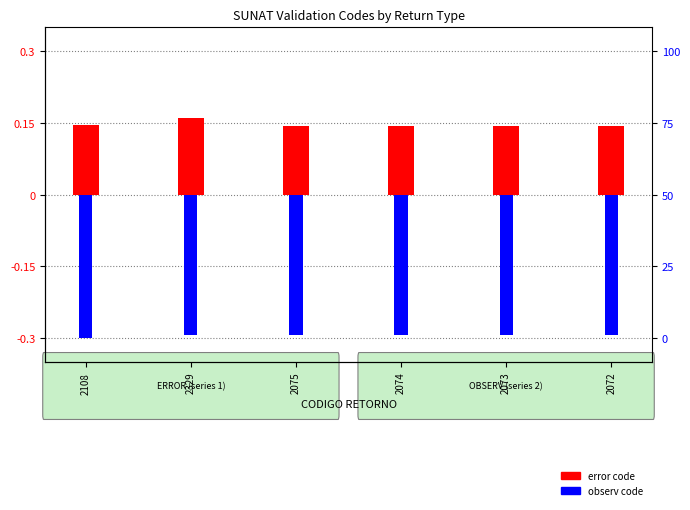

What is the spread (max minus min) of values at 2072?

0.4